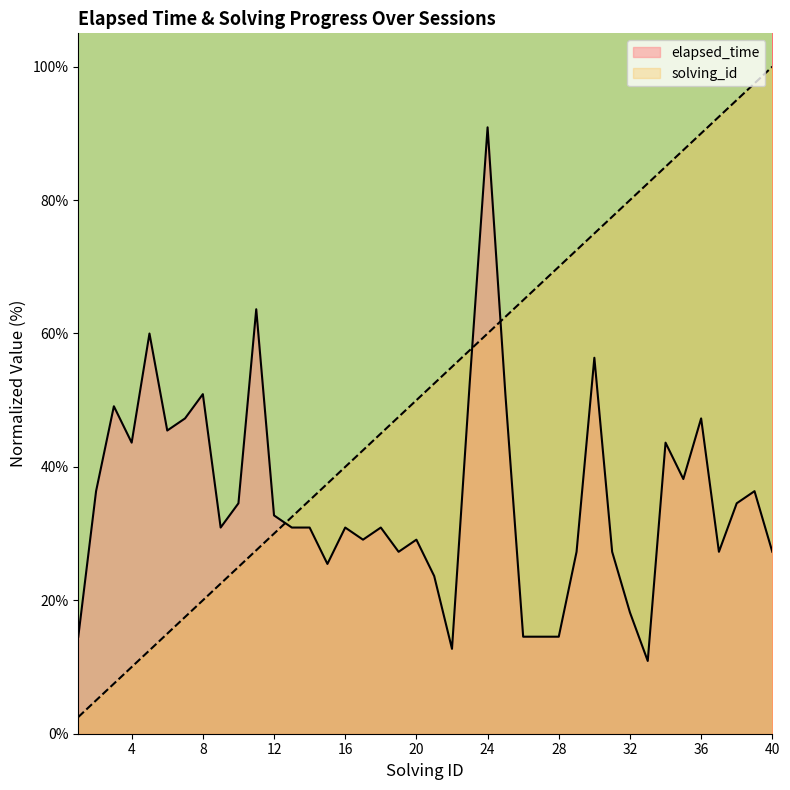

The value of elapsed_time at 12 is 42.7. True or false?

False